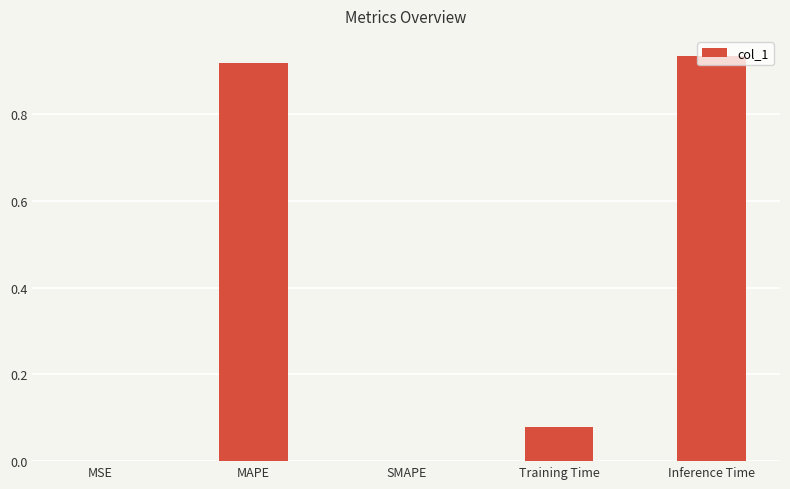

How many categories are shown in the chart?

5